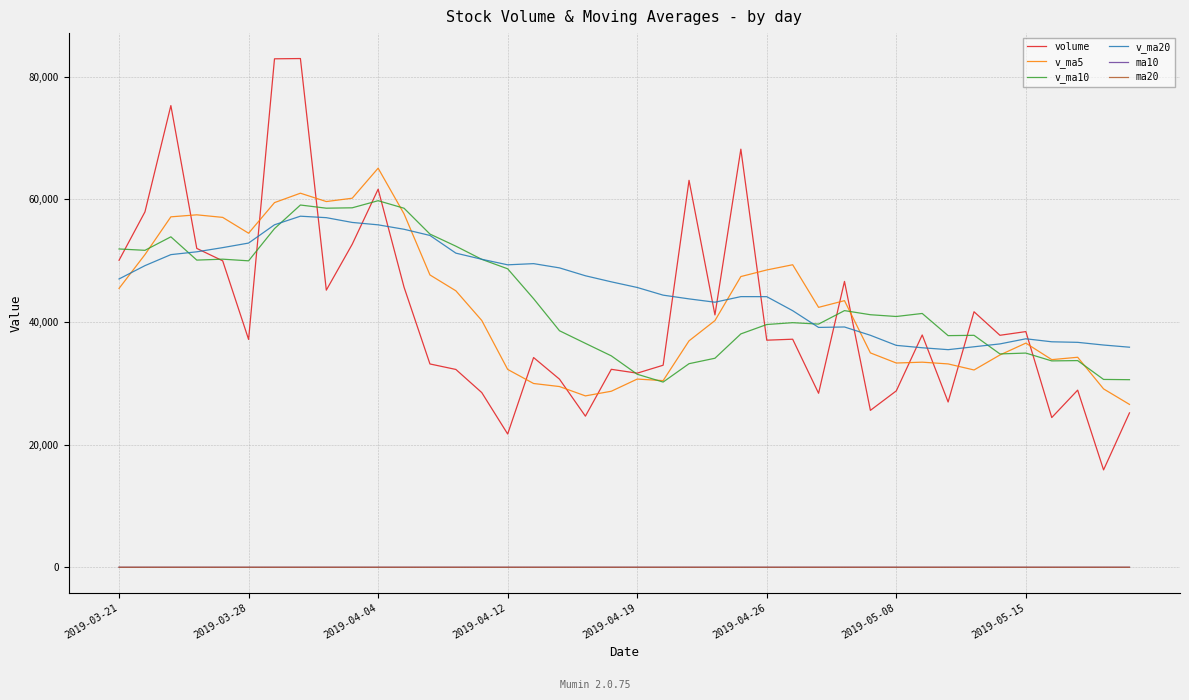

True or false: v_ma10 and ma10 intersect in this chart.

False